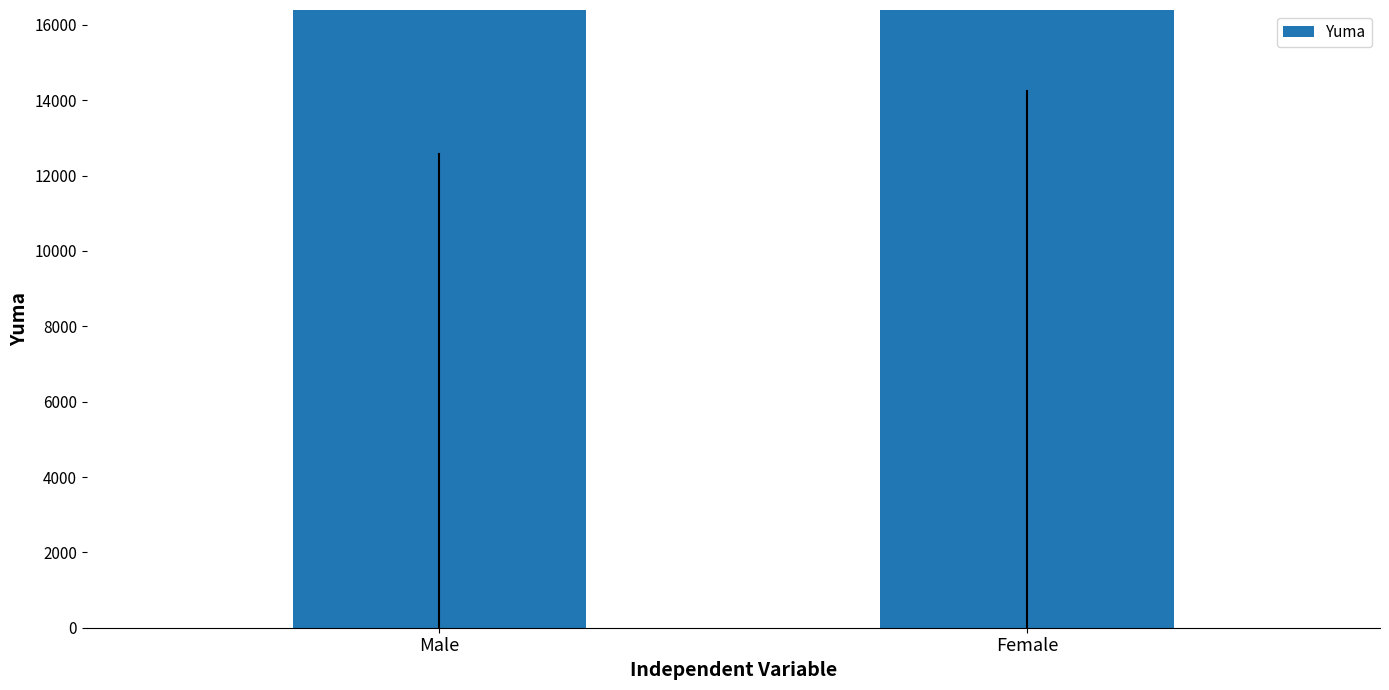

Between Female and Male, which is larger?

Female